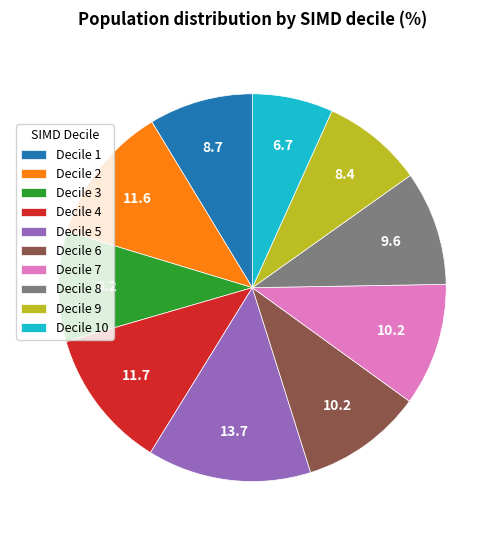

Do Decile 5 and Decile 6 together represent more than half of the pie?

No